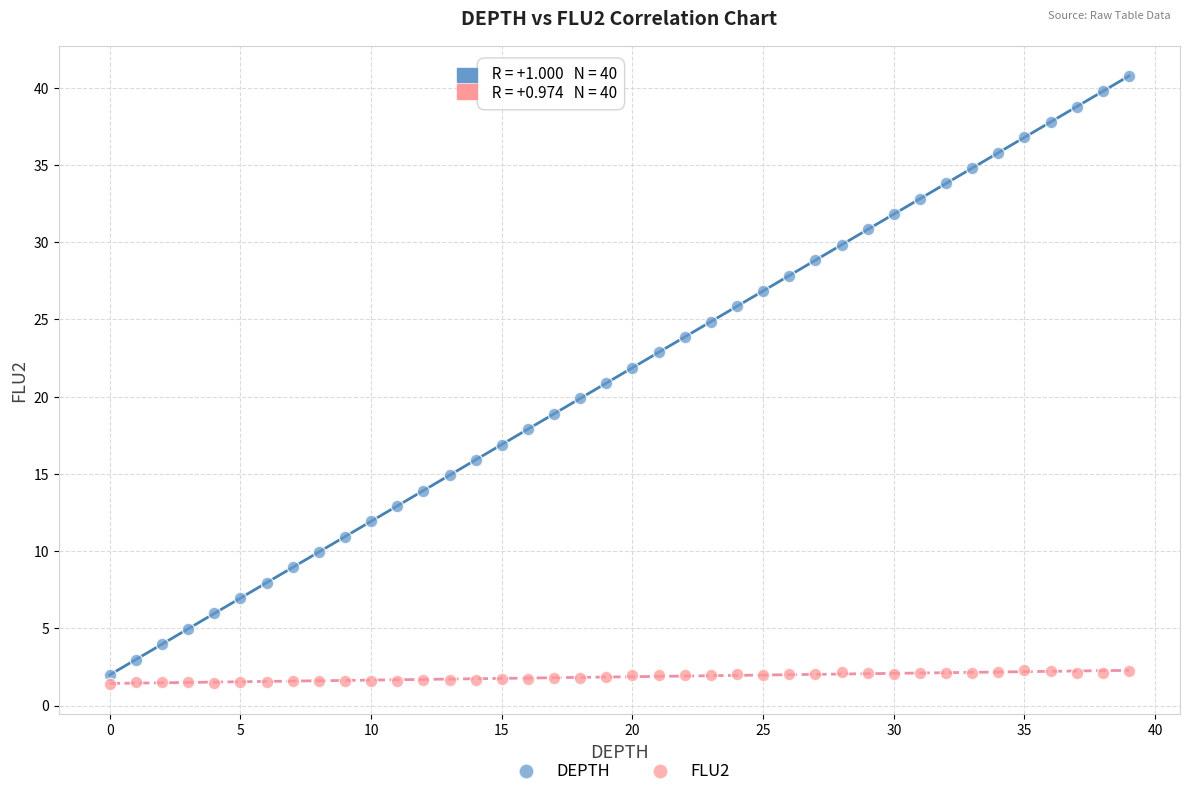

Which series has the largest Y range (max minus min)?

DEPTH